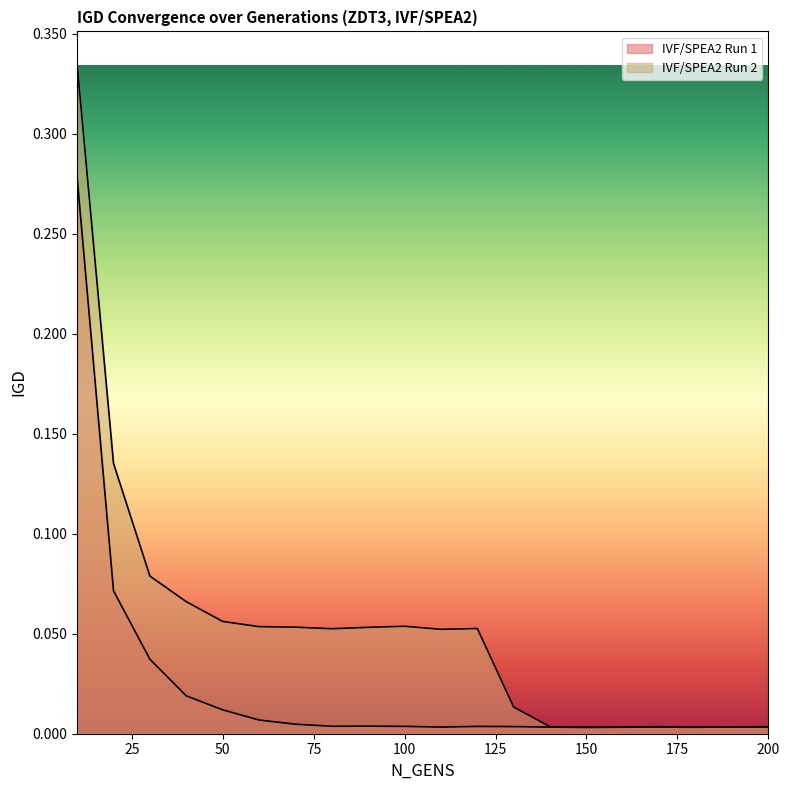

What is the difference between the maximum and minimum values in the IVF/SPEA2 Run 1 series?

0.3